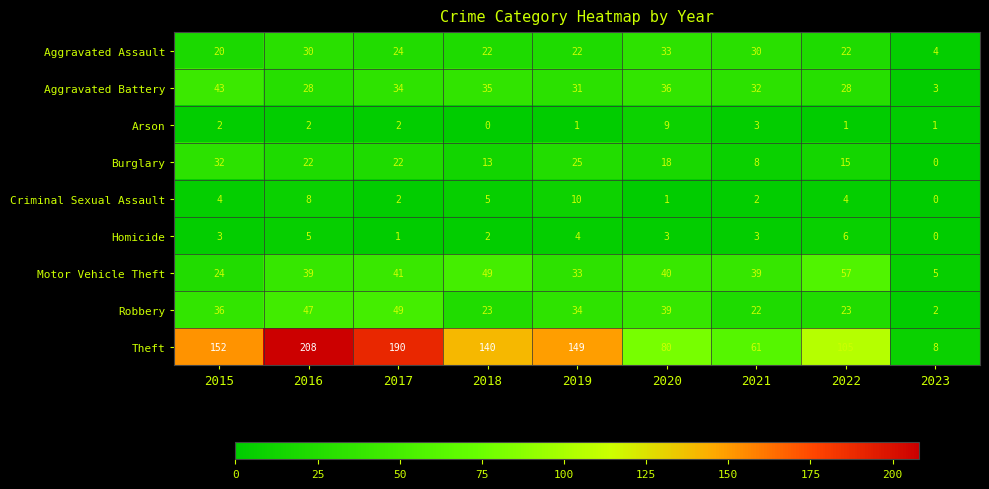

At 2022, list the series in order from largest to smallest.

Theft, Motor Vehicle Theft, Aggravated Battery, Robbery, Aggravated Assault, Burglary, Homicide, Criminal Sexual Assault, Arson